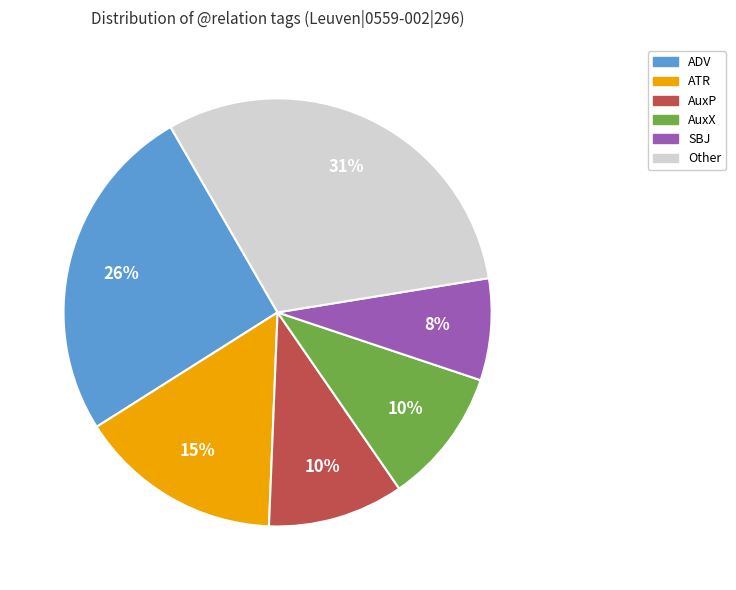

Is there any slice that represents more than half of the pie?

No